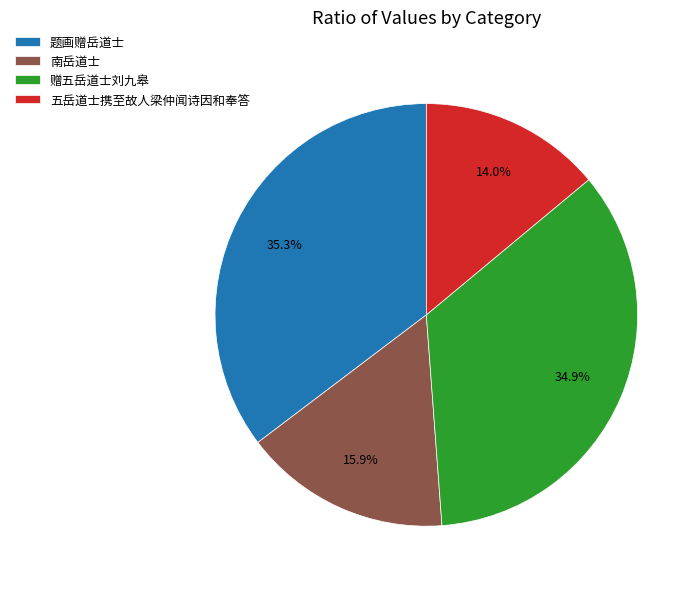

Which category has the smallest portion of the pie?

五岳道士携至故人梁仲闻诗因和奉答